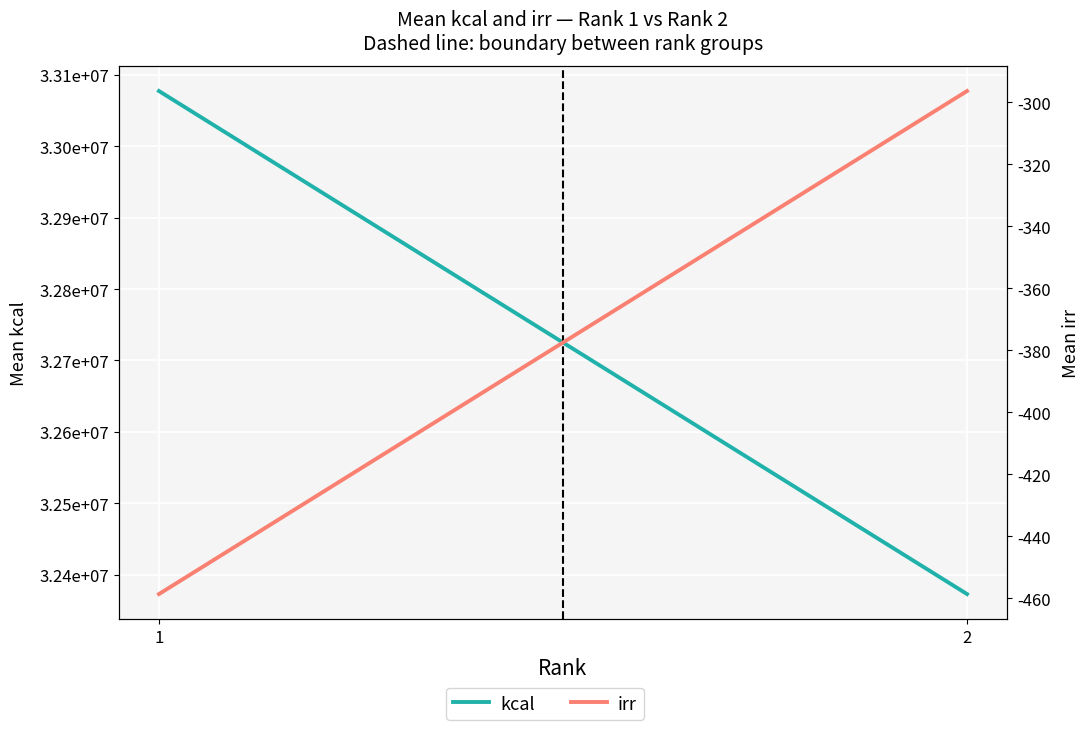

How many data points in kcal are less than 33077441?

1